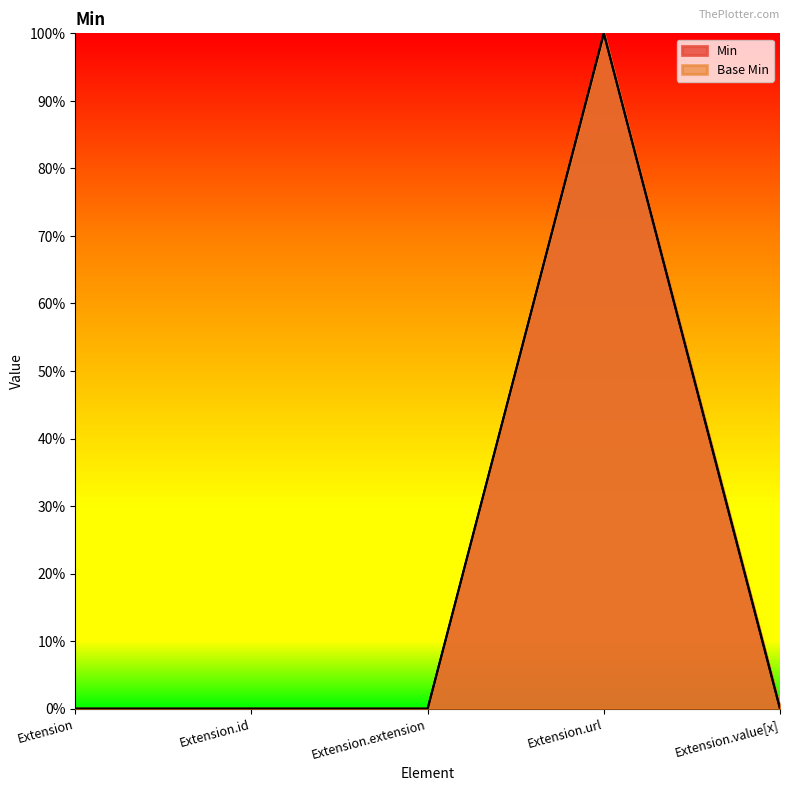

What is the sum of all Base Min values?

1